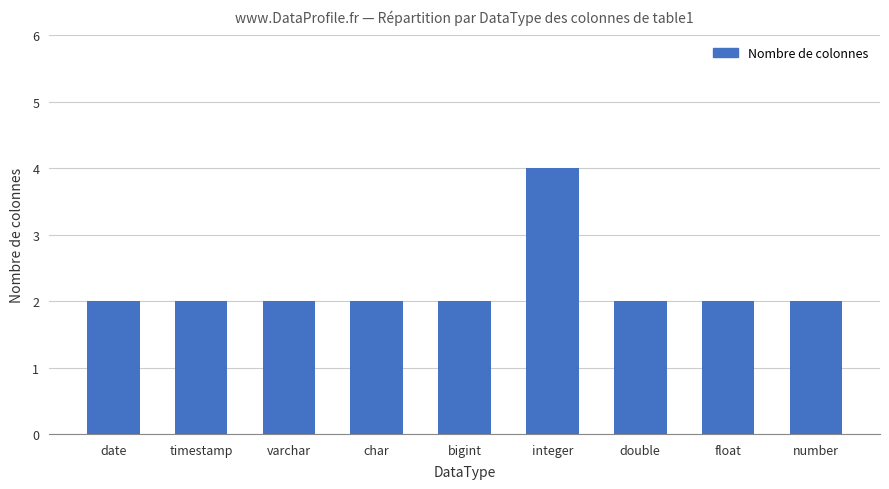

What position from the right is char?

6